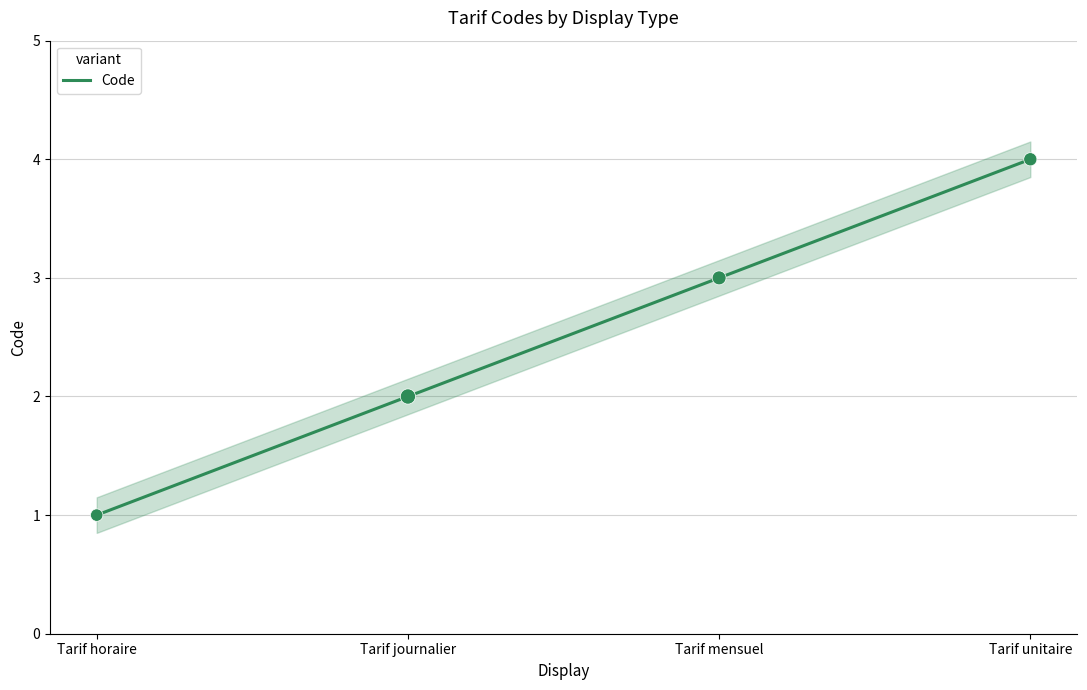

What is the change in value from Tarif mensuel to Tarif unitaire?

+1